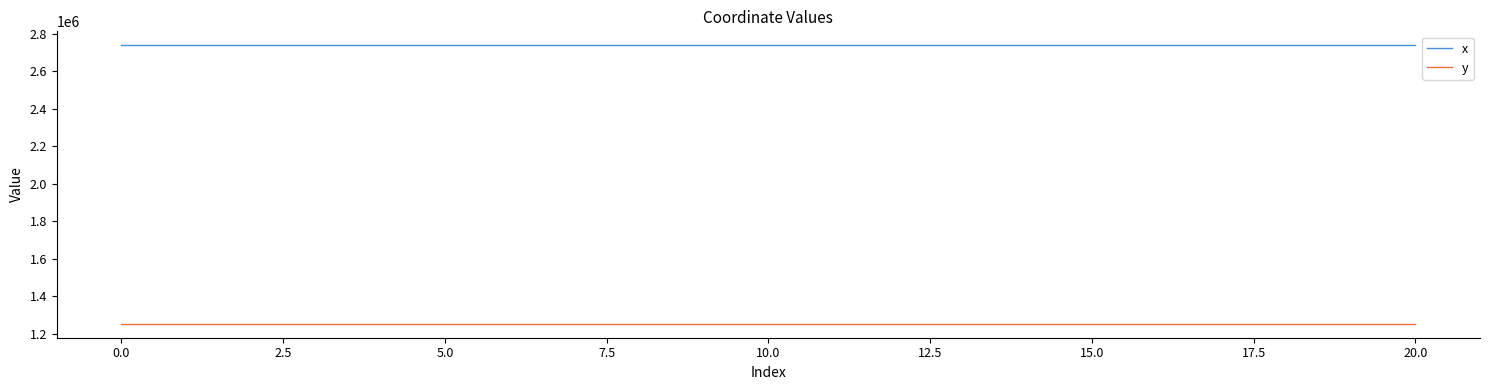

Rank the series by their average value, from highest to lowest.

x, y